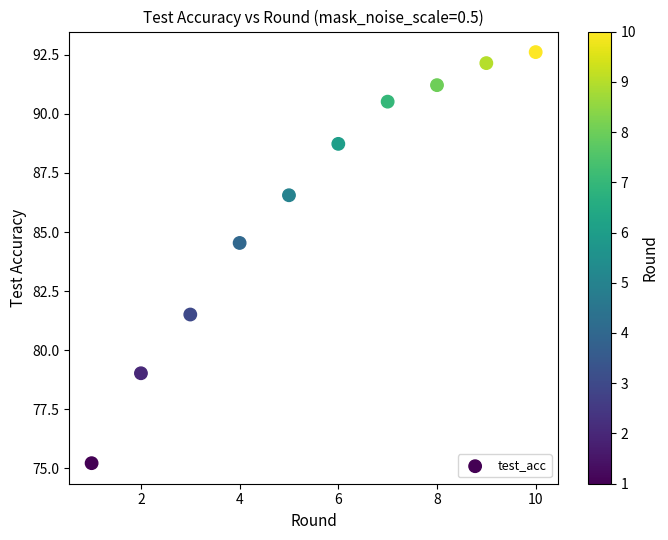

What is the average Y value?

86.2